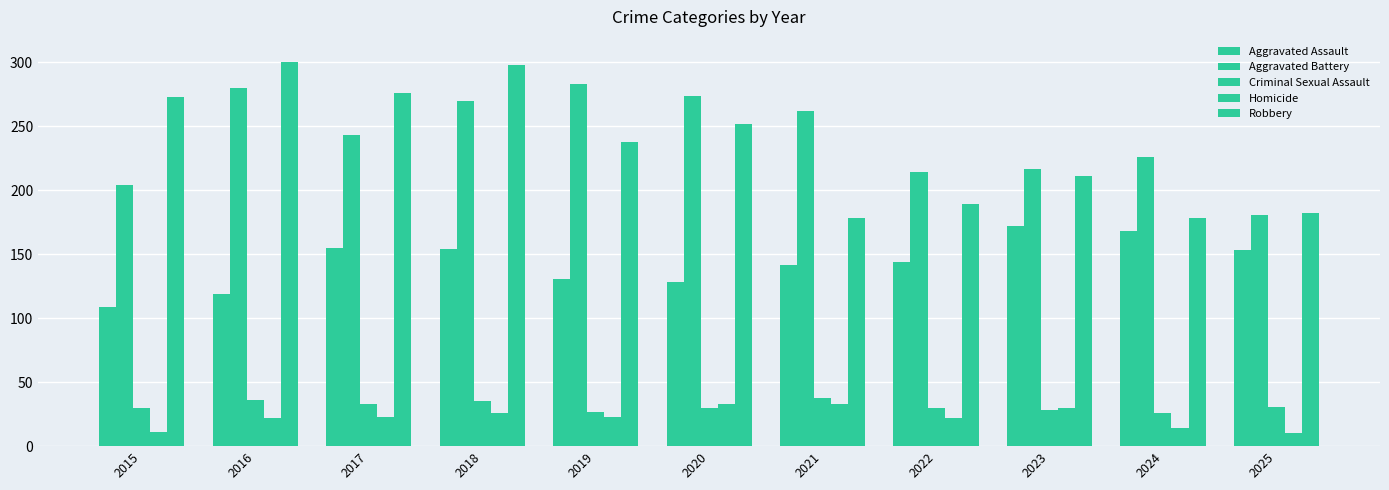

How many bars are there in each group?

5